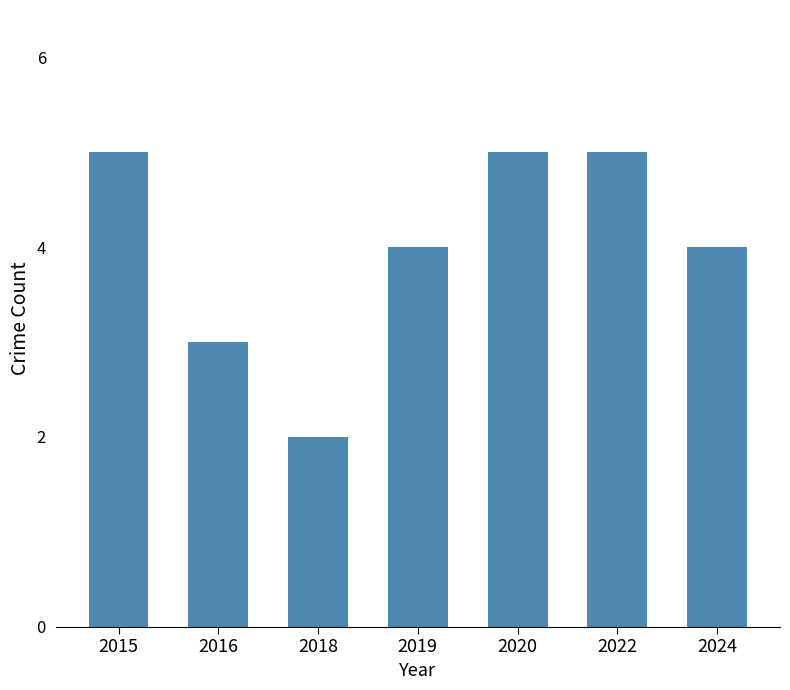

What is the value of the 2nd bar from the left?

3